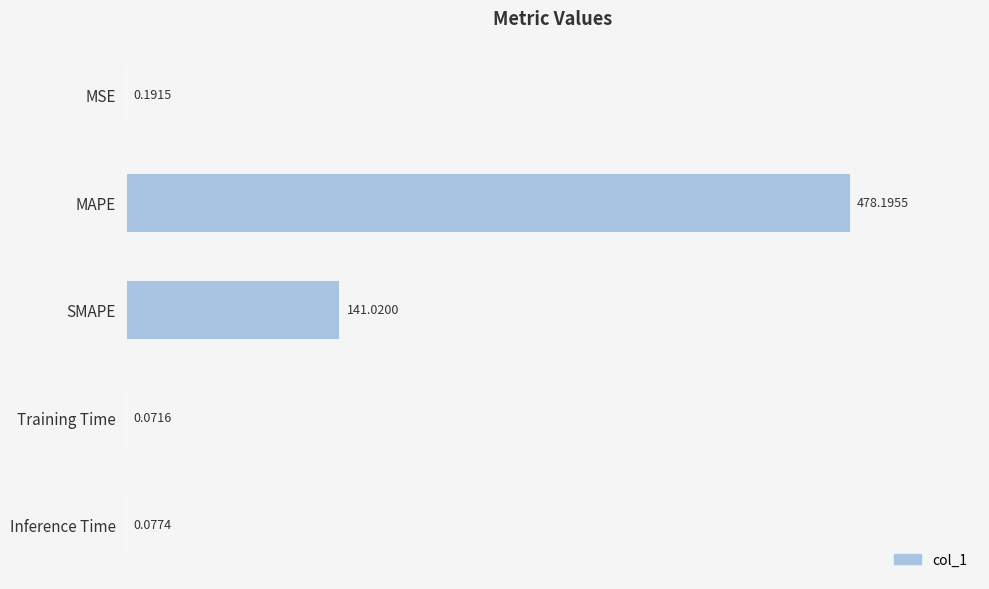

What is the sum of all values?

619.6